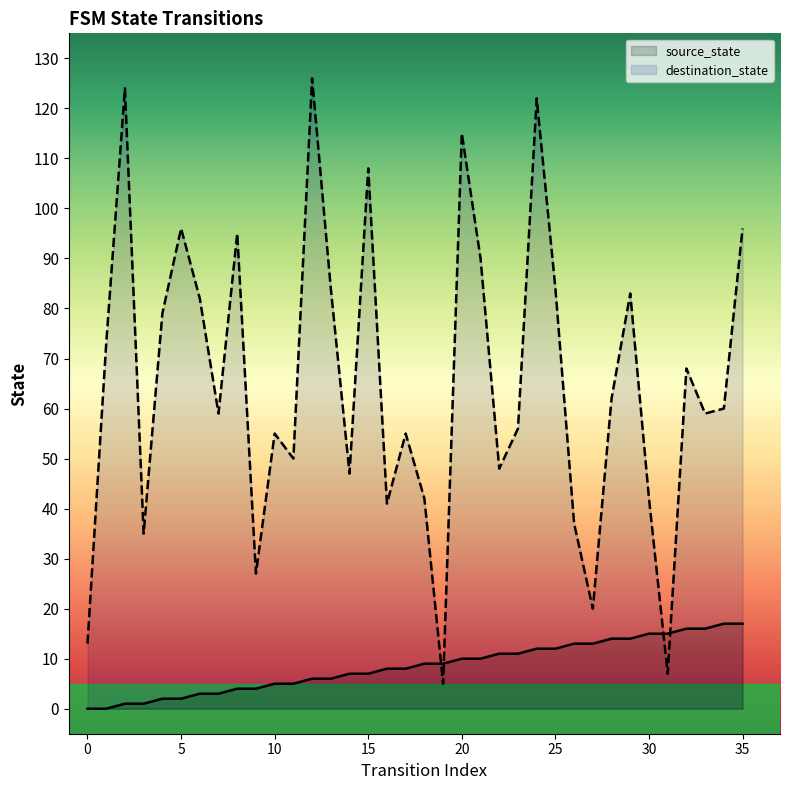

Which series reaches the maximum Y coordinate?

destination_state